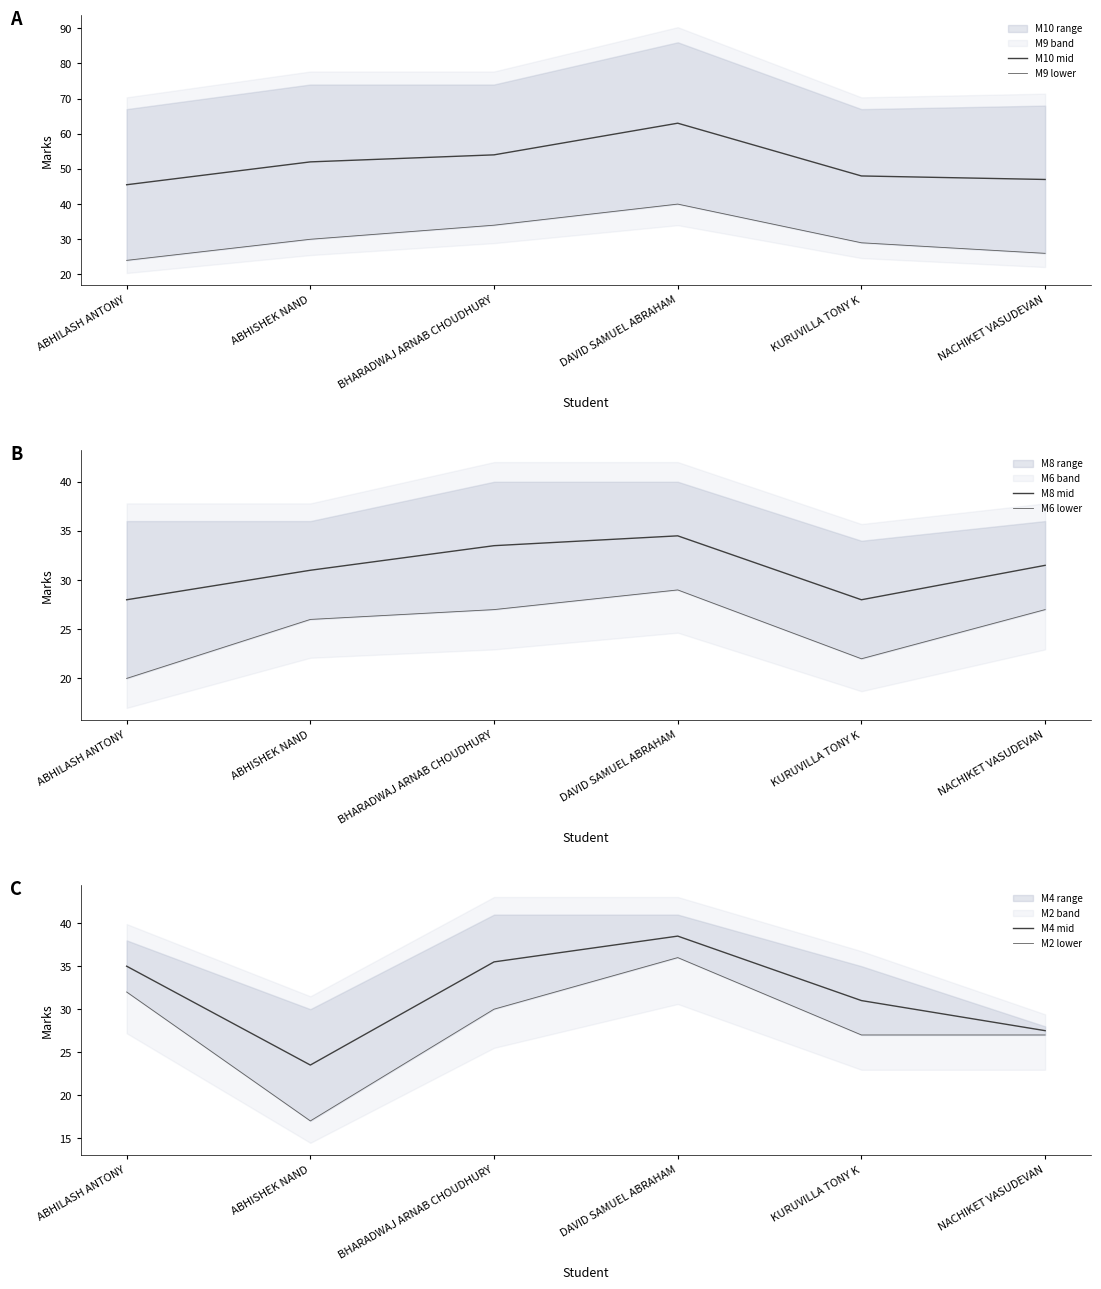

True or false: M10 mid has more than 2 interior local peaks.

False